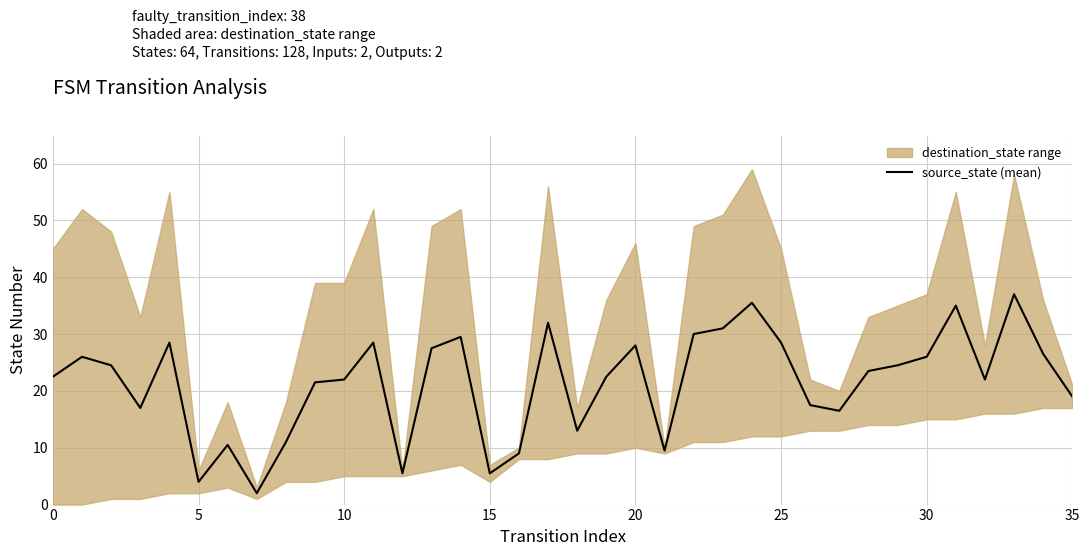

The value at 29 is 5.5. True or false?

False